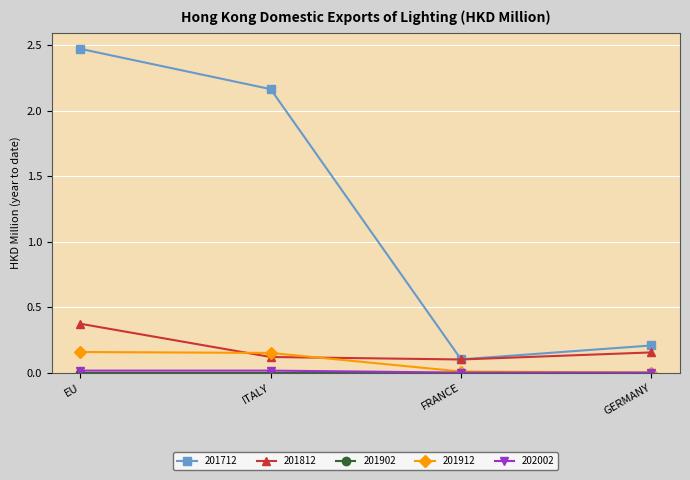

At which label is 201712 closest to 1?

GERMANY